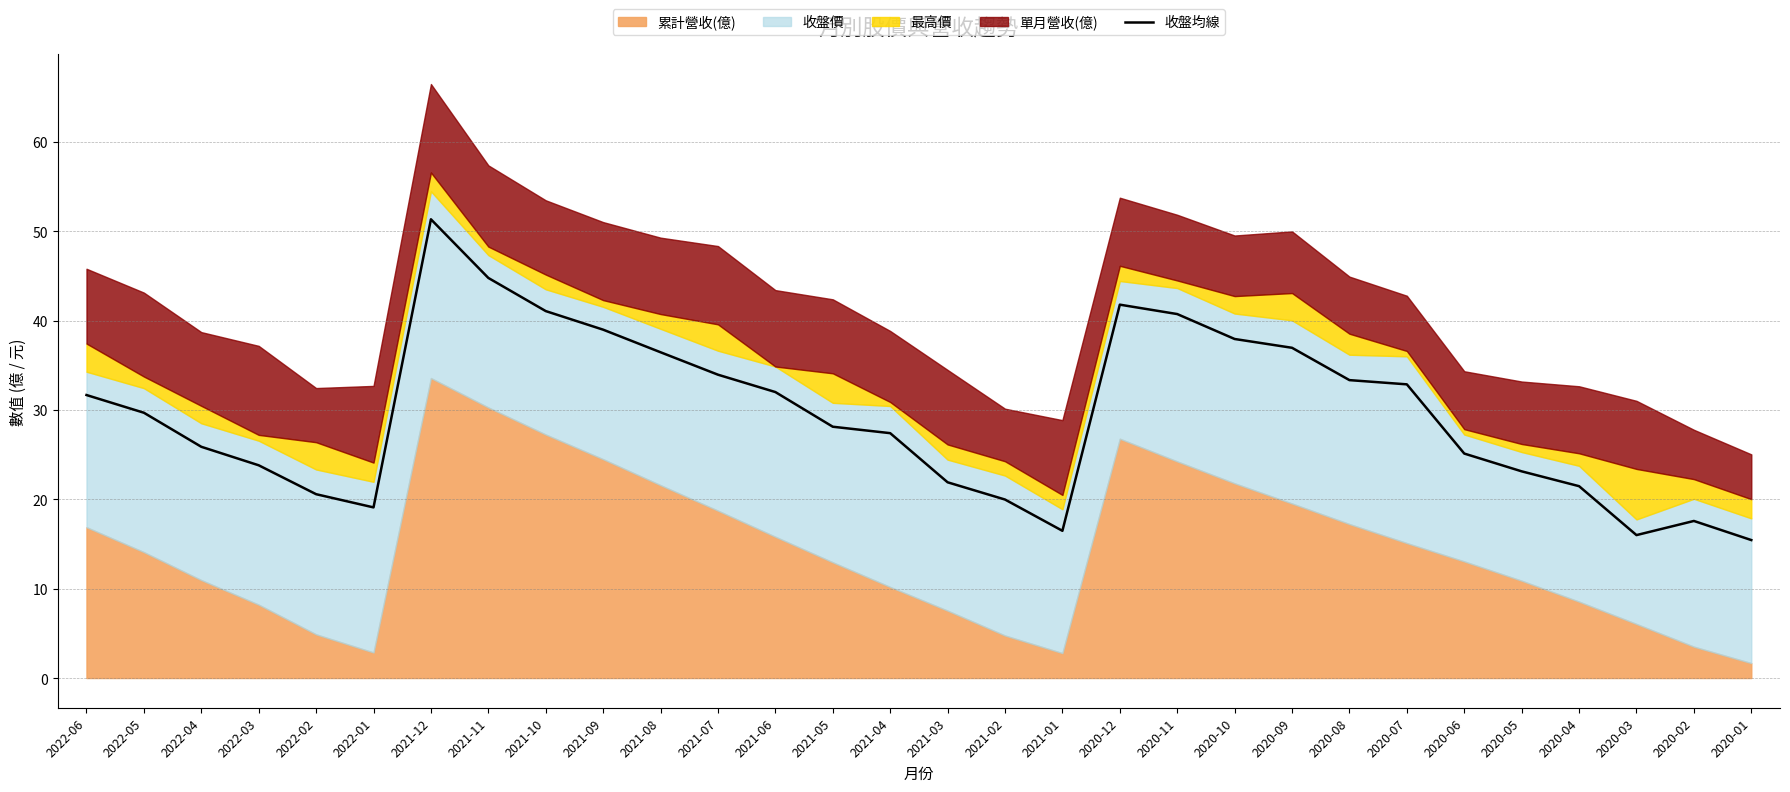

True or false: the data shows 19.1 at 2022-01.

True